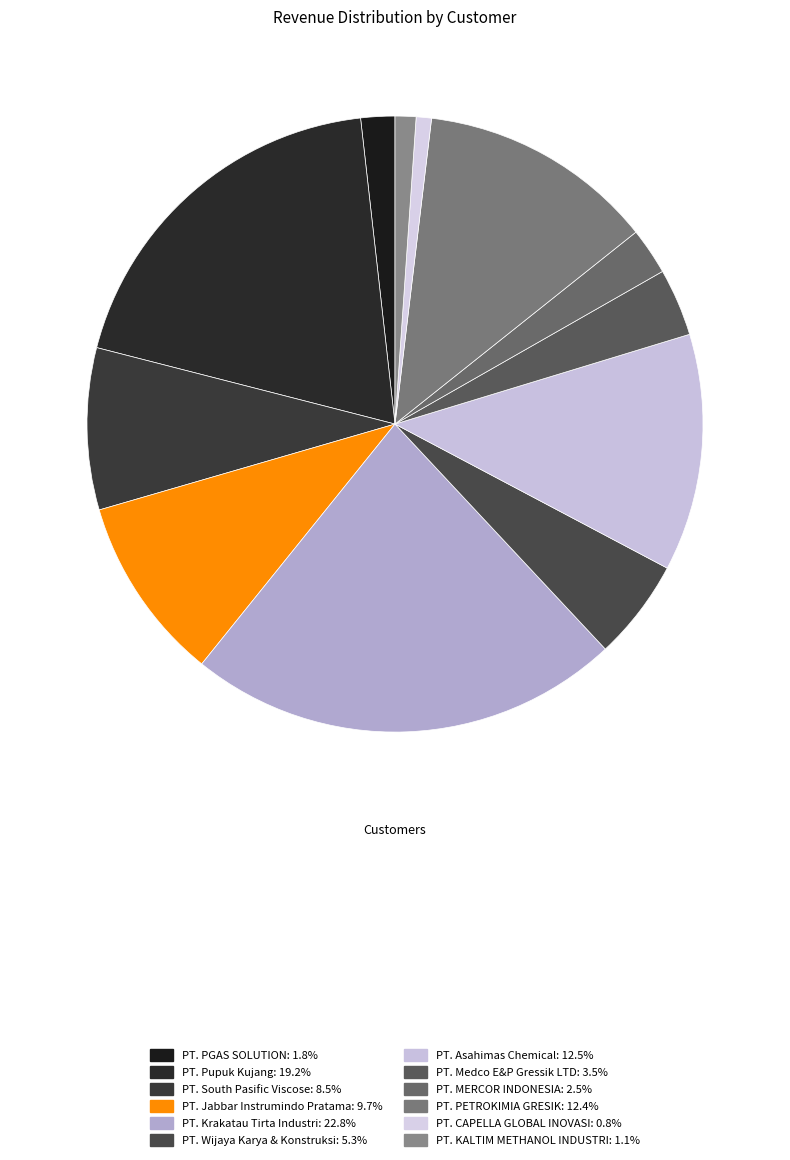

What percentage is the PT. PGAS SOLUTION slice, to the nearest percent?

2%